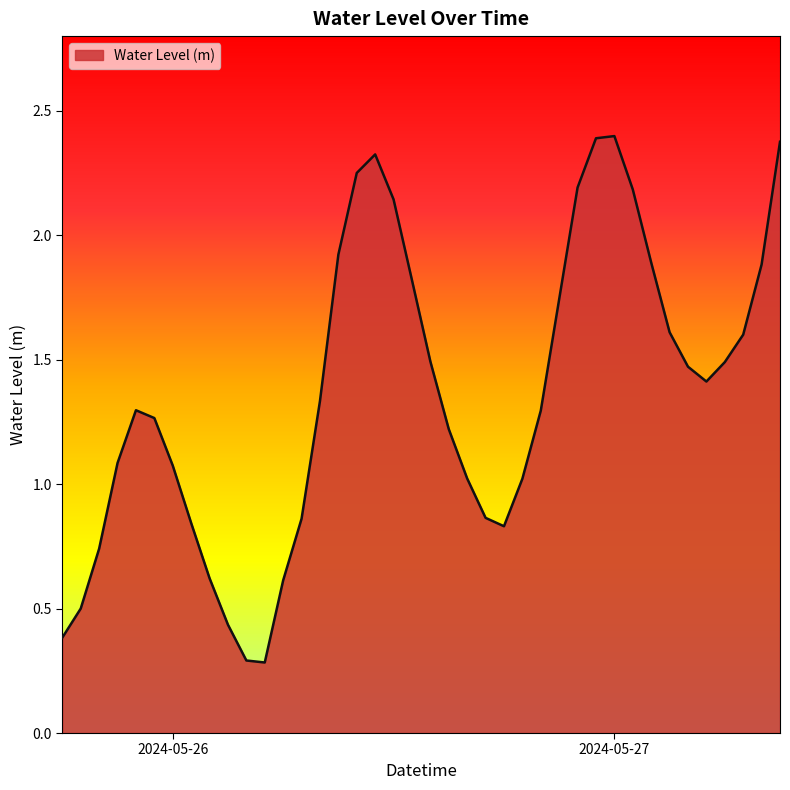

How many interior local peaks (higher than both neighbors) does the data have?

3